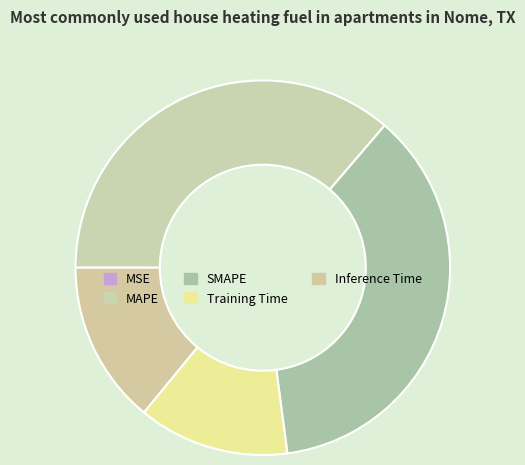

To the nearest percent, what portion does MAPE represent?

36%